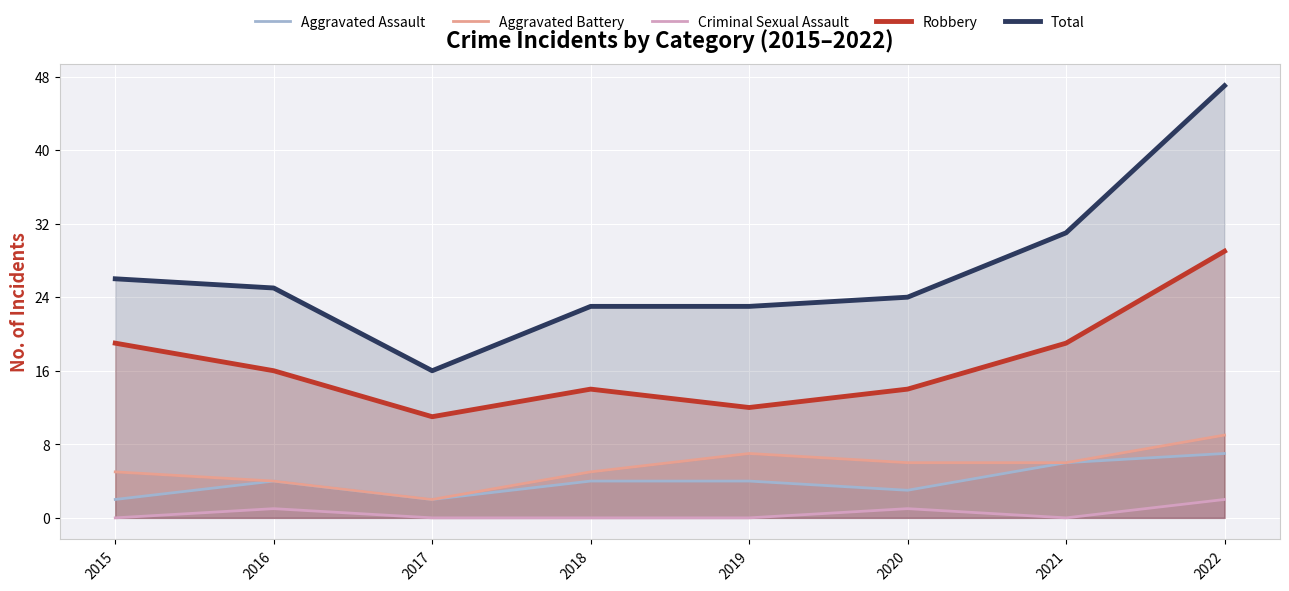

Reading right to left, transcribe all the data shown in this chart.

Aggravated Assault: 2022=7	2021=6	2020=3	2019=4	2018=4	2017=2	2016=4	2015=2
Aggravated Battery: 2022=9	2021=6	2020=6	2019=7	2018=5	2017=2	2016=4	2015=5
Criminal Sexual Assault: 2022=2	2021=0	2020=1	2019=0	2018=0	2017=0	2016=1	2015=0
Robbery: 2022=29	2021=19	2020=14	2019=12	2018=14	2017=11	2016=16	2015=19
Total: 2022=47	2021=31	2020=24	2019=23	2018=23	2017=16	2016=25	2015=26